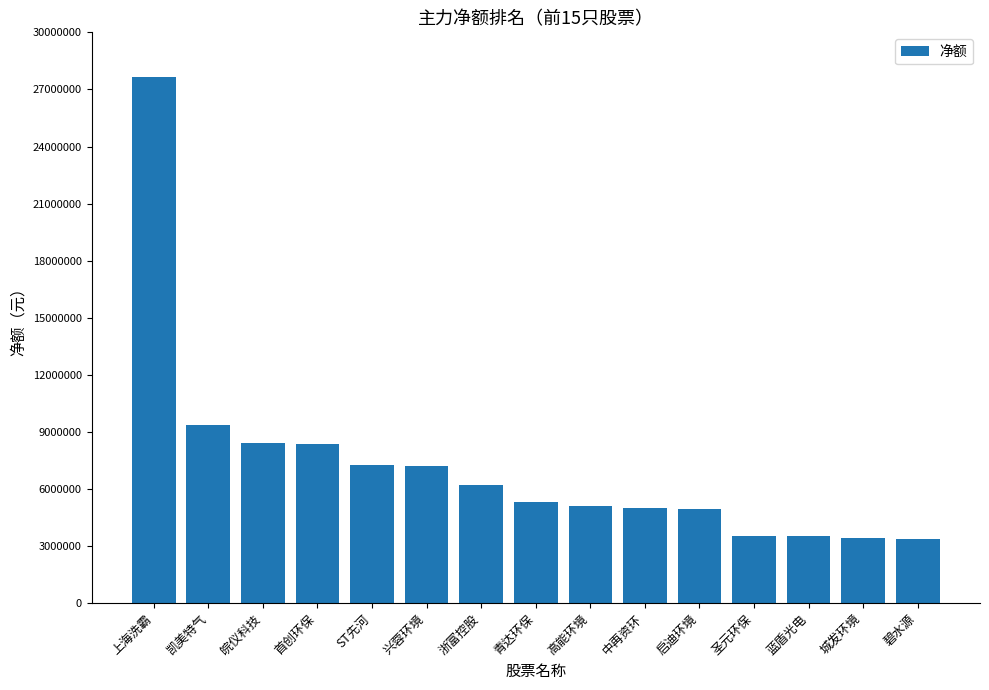

True or false: the data shows 8552372 at 浙富控股.

False